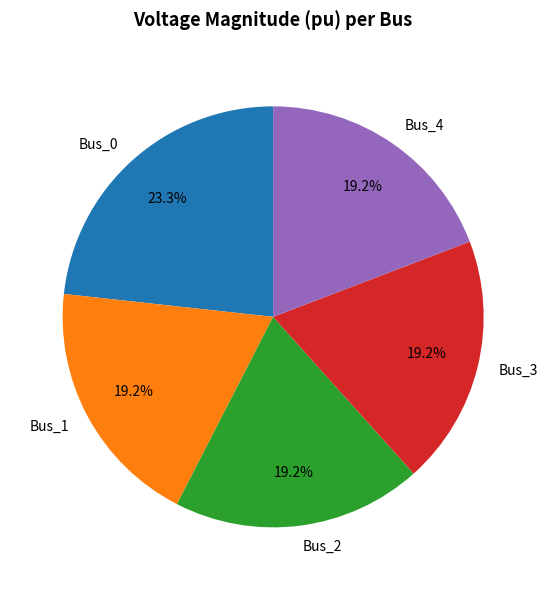

Is there any slice that represents more than half of the pie?

No